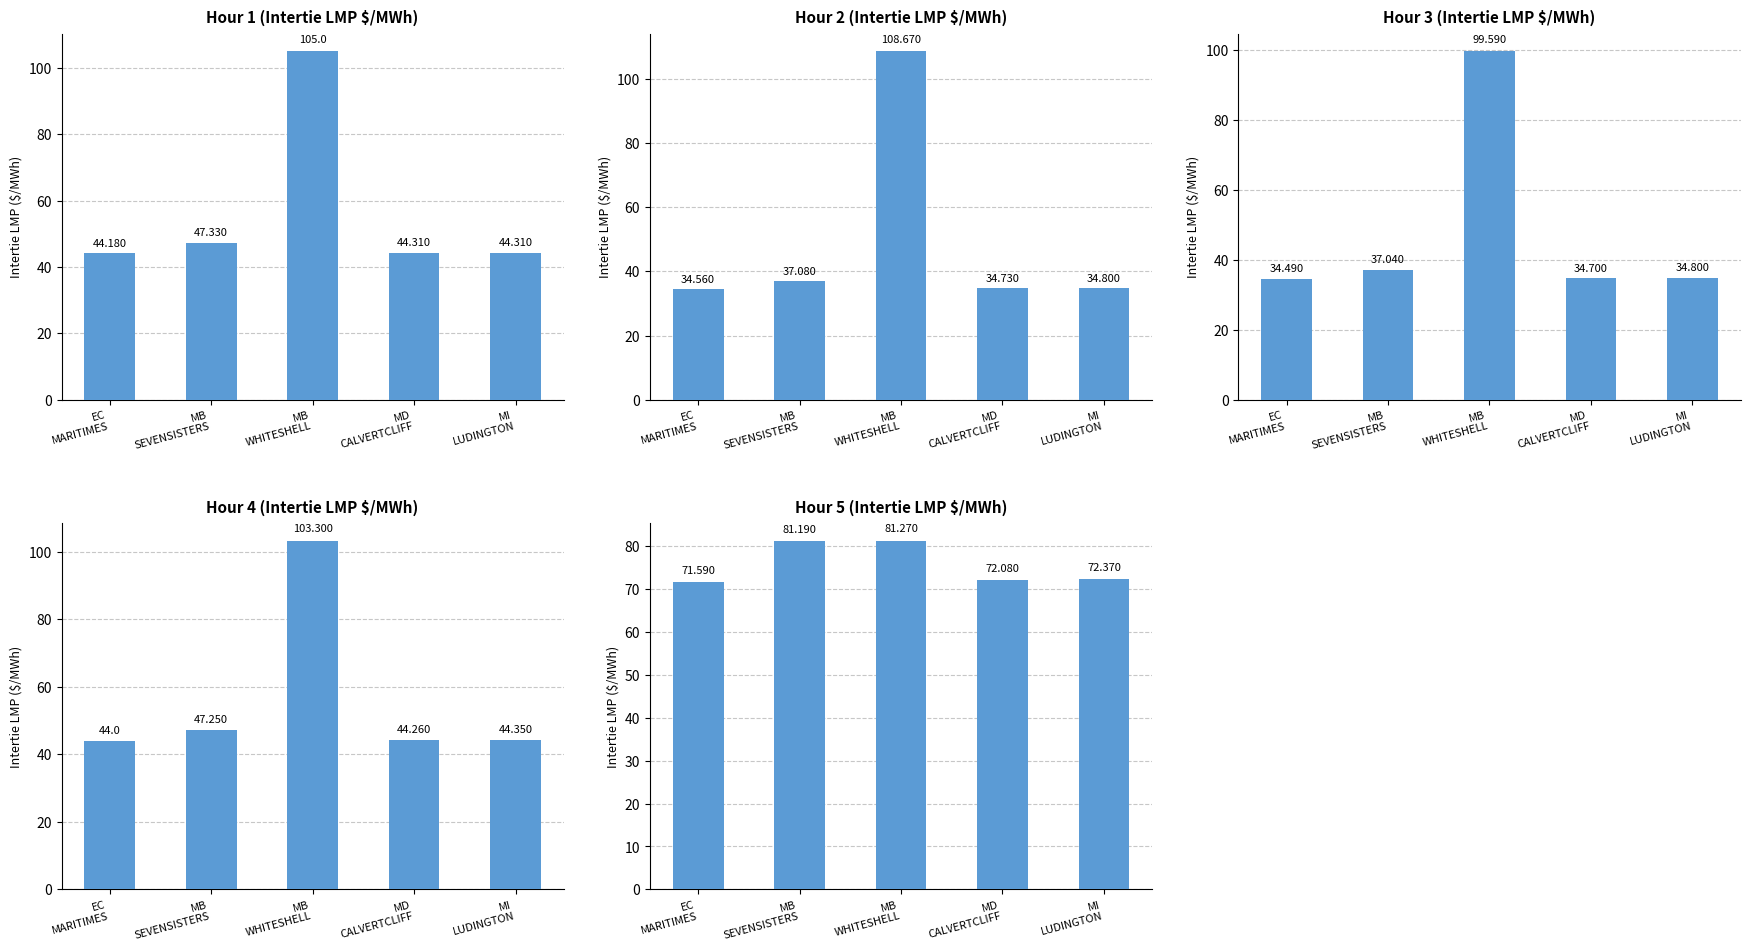

What is the minimum value shown in the chart?

34.5